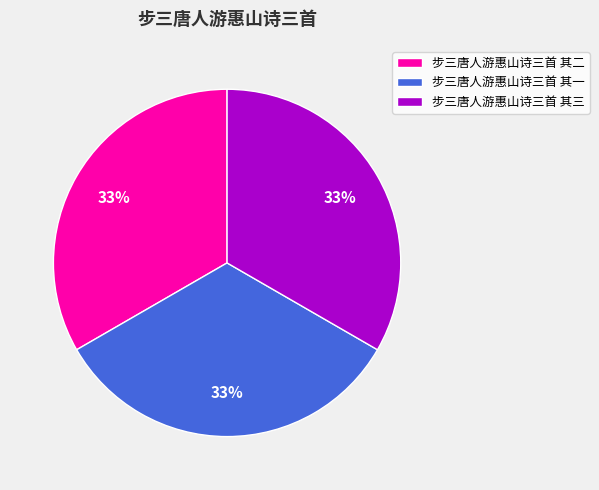

Is the sum of 步三唐人游惠山诗三首 其一 and 步三唐人游惠山诗三首 其三 greater than half?

Yes